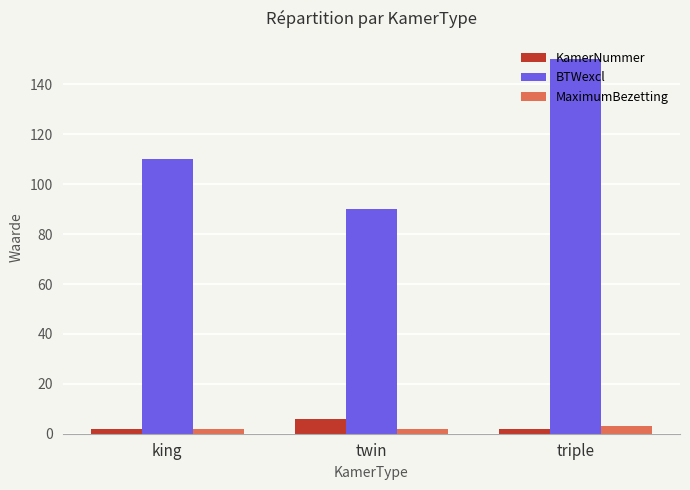

What are all the series names shown in the legend?

KamerNummer, BTWexcl, MaximumBezetting